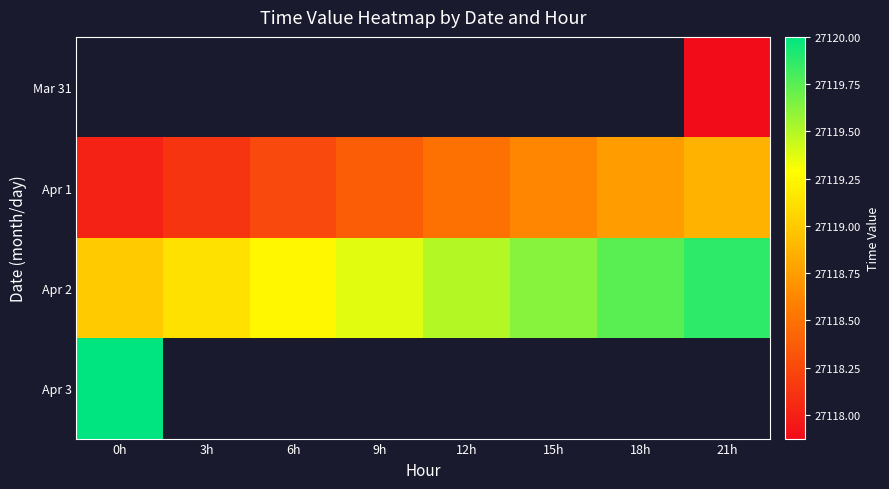

How many series are shown in this chart?

4